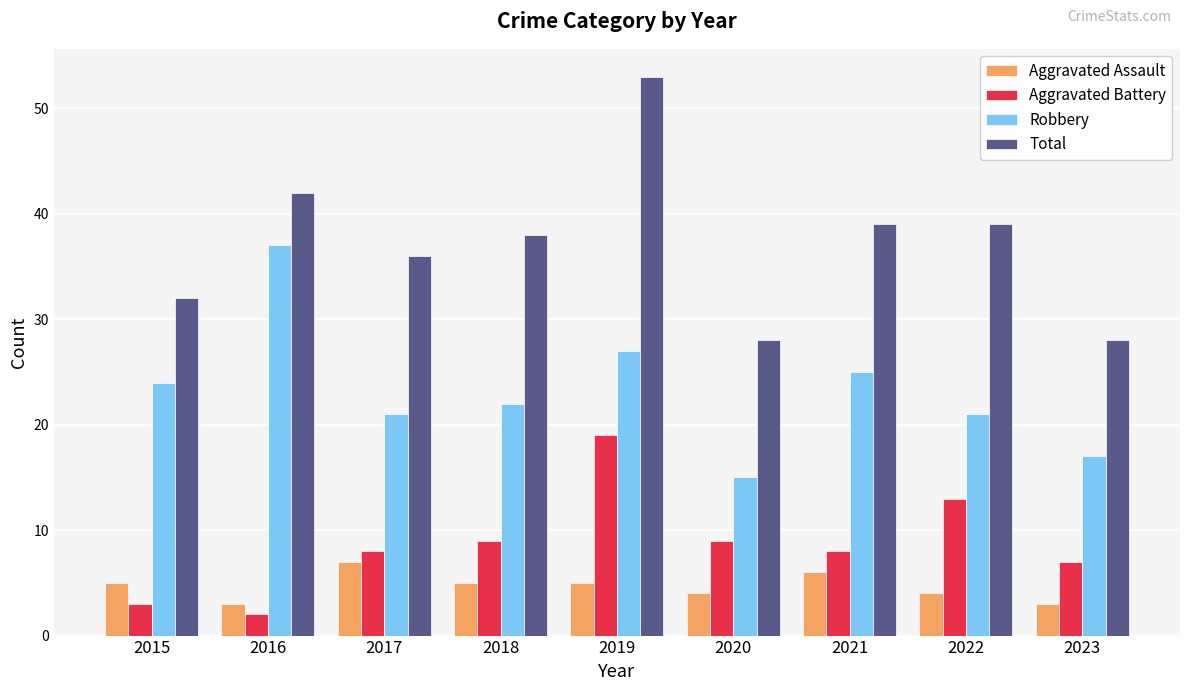

The Total series shows 14 at 2017. True or false?

False